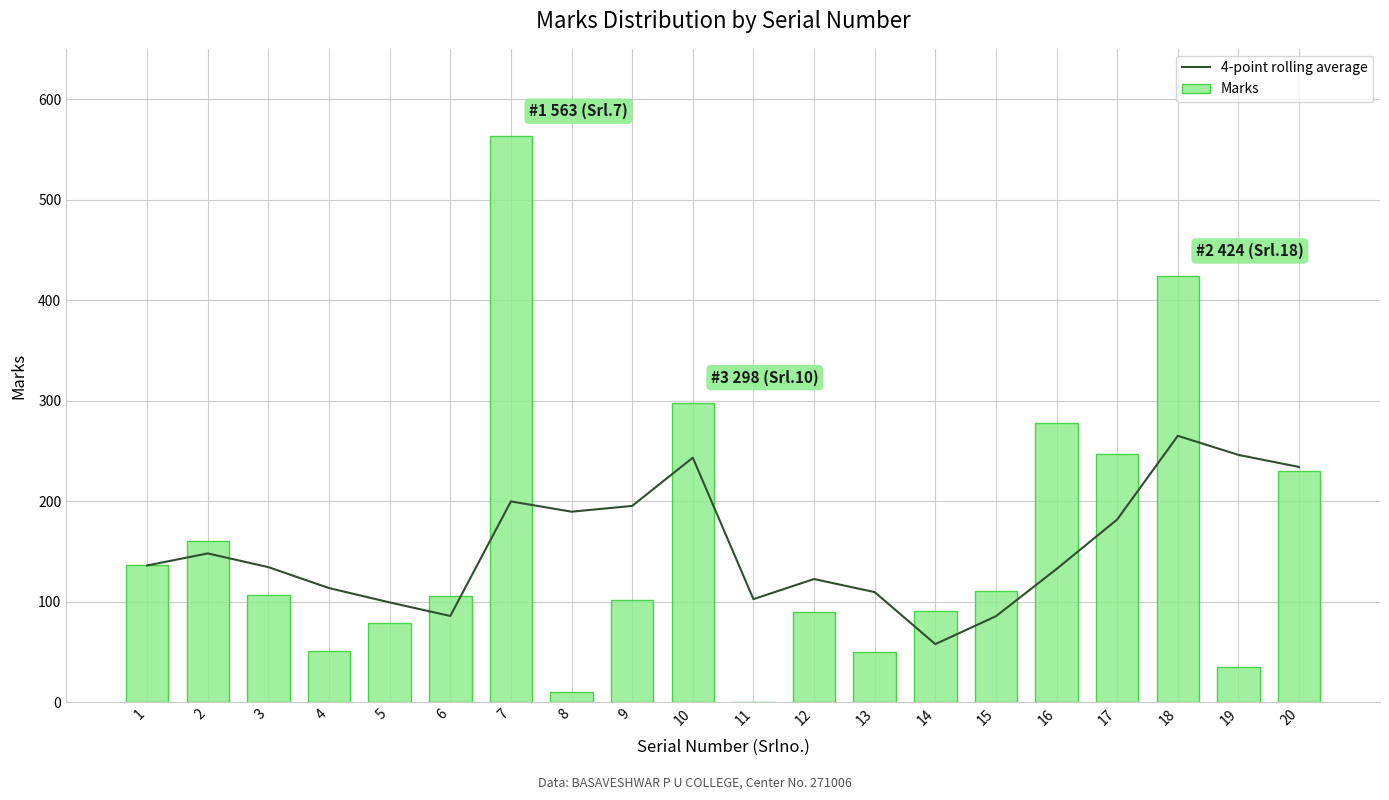

Read the 4-point rolling average value at 6.

85.8